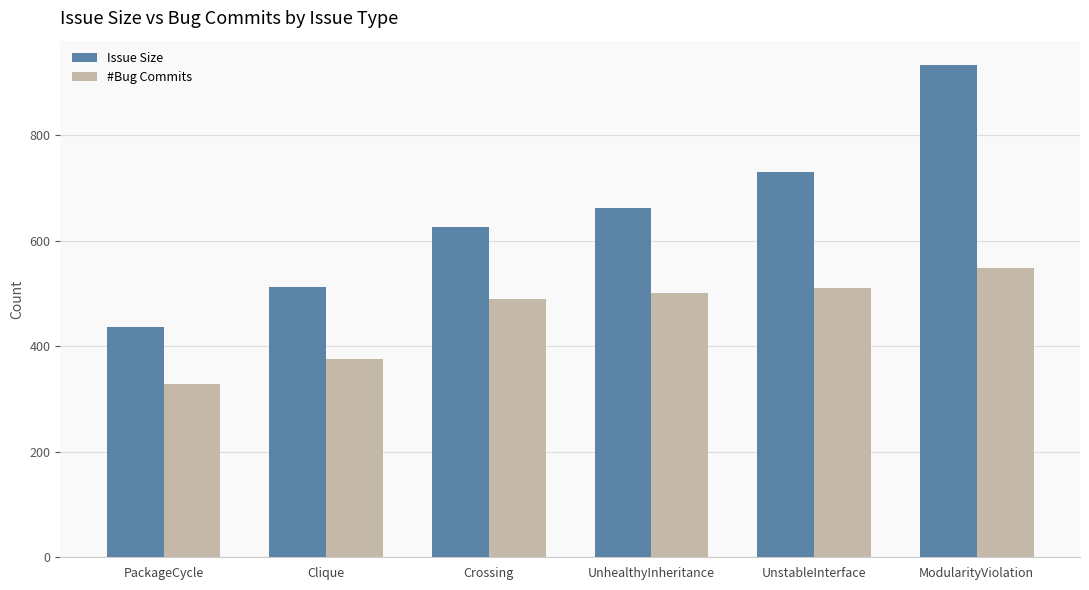

How many Issue Size values are between 512 and 730?

4